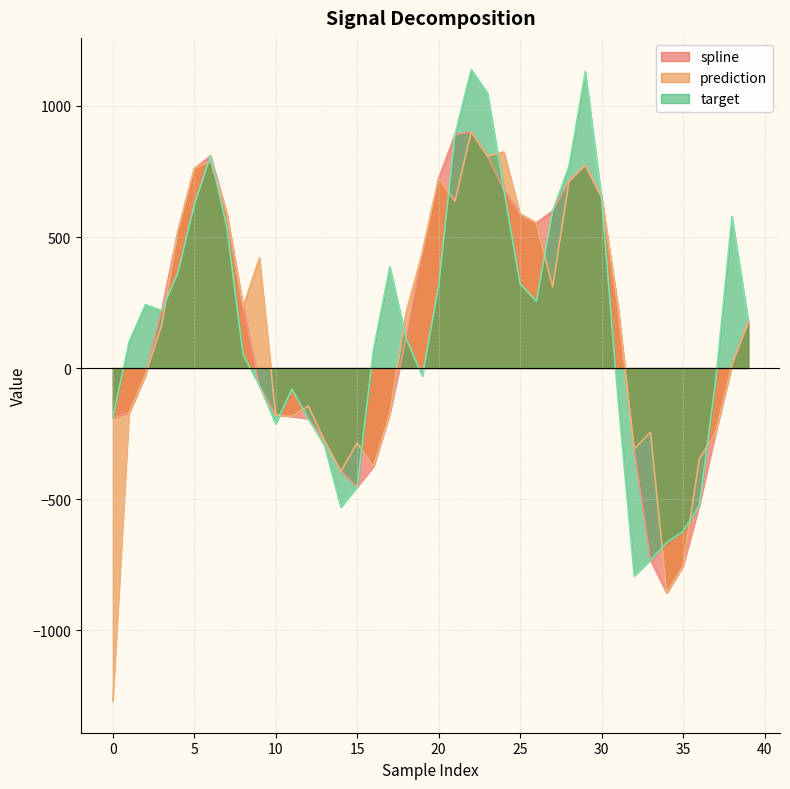

The target series shows 133.2 at 25. True or false?

False